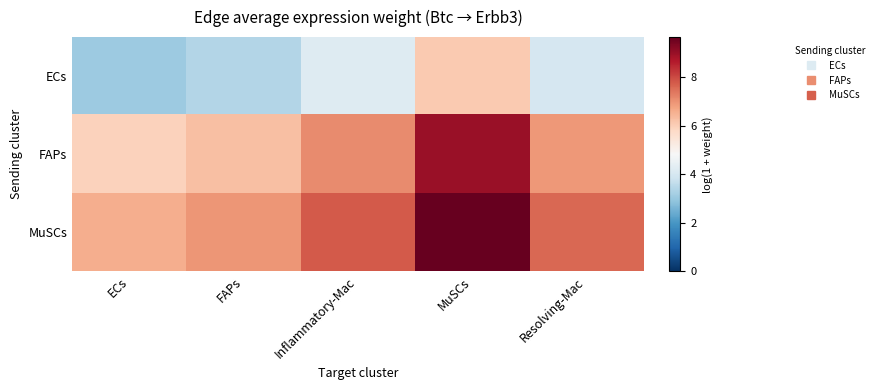

What is the maximum value shown in the chart?

9.7